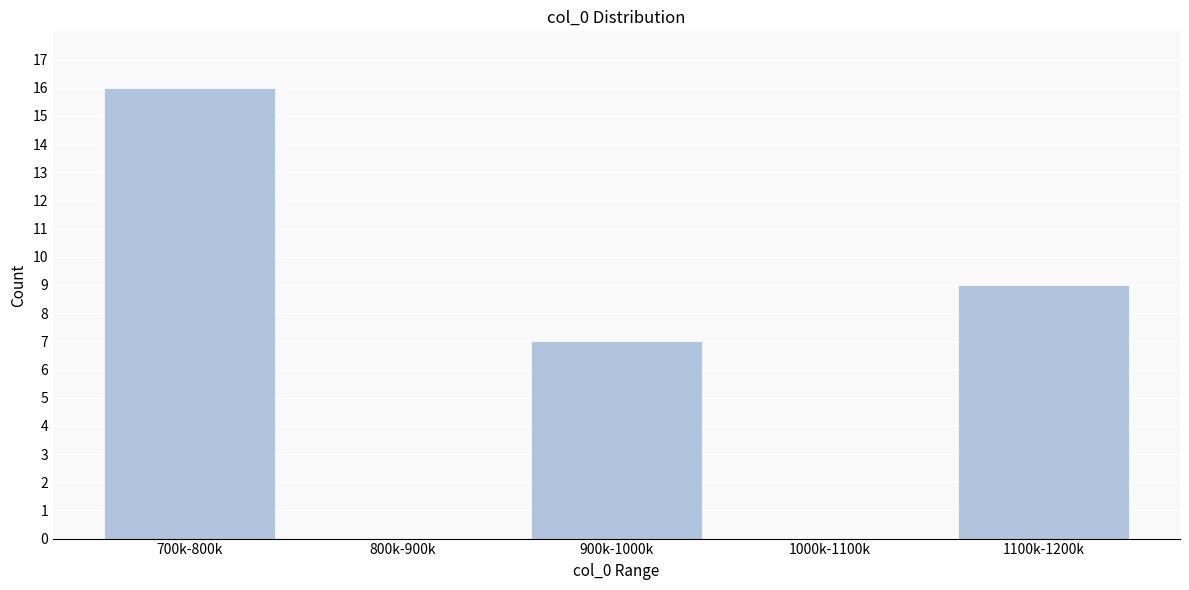

Reading left to right, list all the values displayed in this chart.

700k-800k=16	800k-900k=0	900k-1000k=7	1000k-1100k=0	1100k-1200k=9